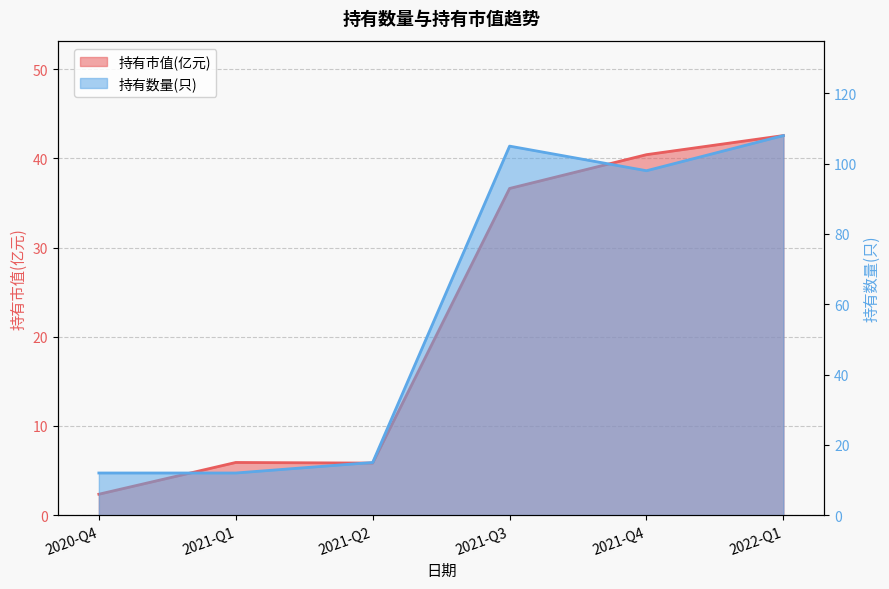

At which label is 持有数量(只) closest to 60?

2021-Q4